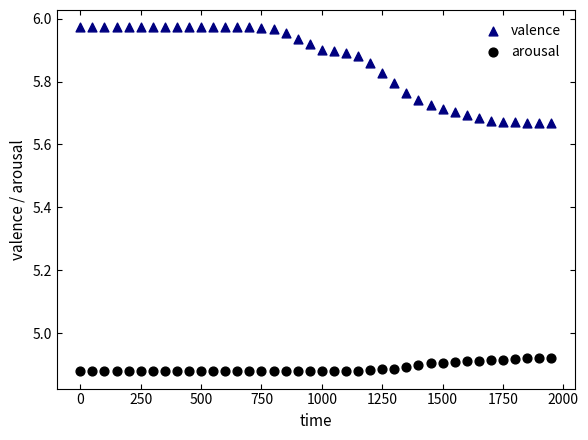

Across all data points, what is the range of Y values (max minus min)?

1.1